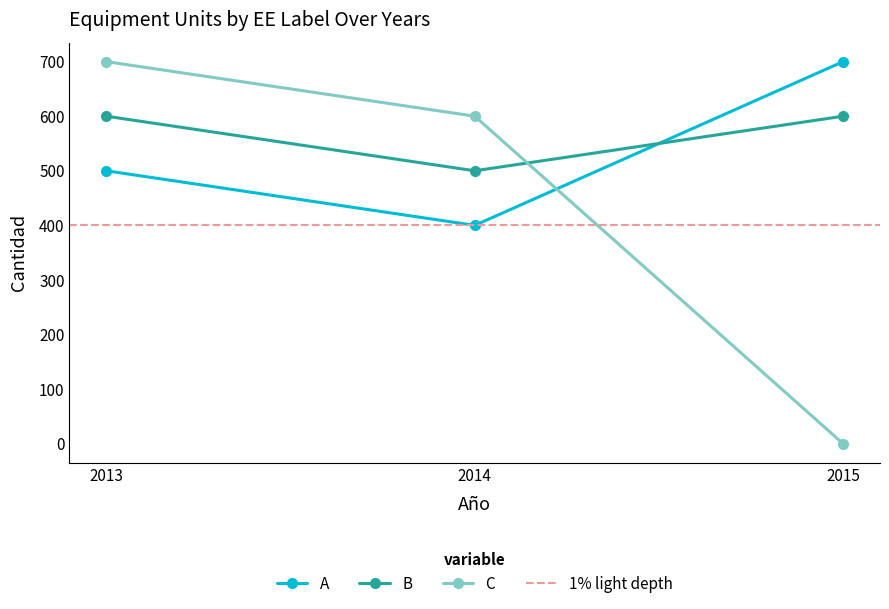

Reading left to right, list all the values displayed in this chart.

A: 500	400	700
B: 600	500	600
C: 700	600	0